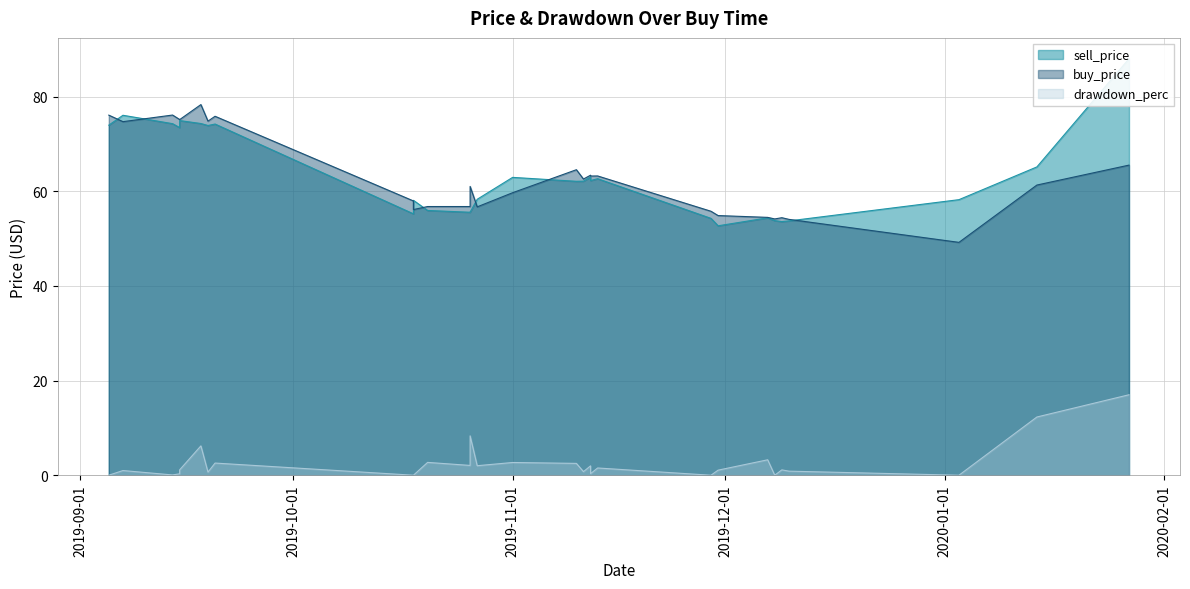

True or false: drawdown_perc and sell_price cross at least once.

False